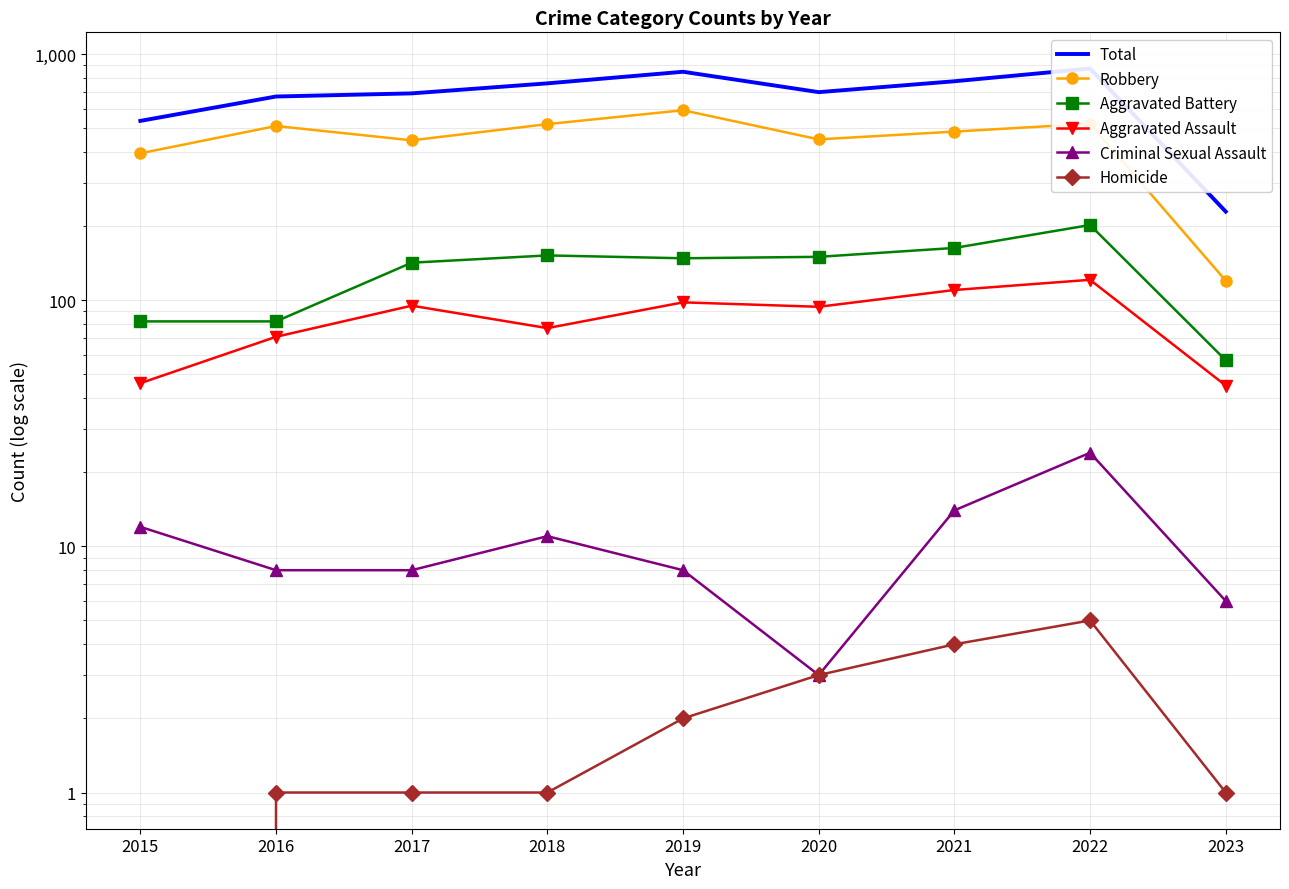

What value does the Homicide series have at 2016?

1